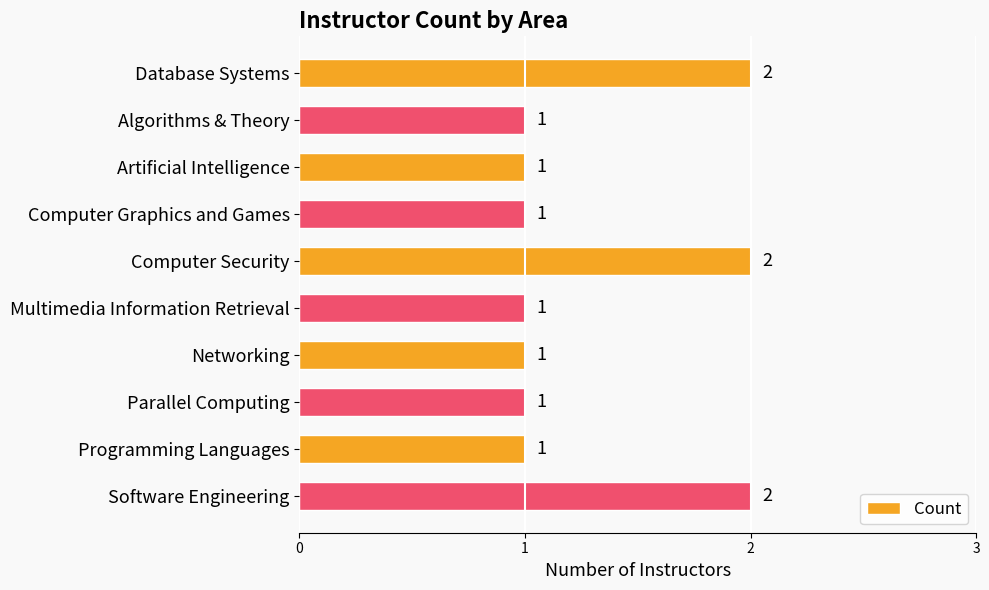

What is the sum of all values?

13